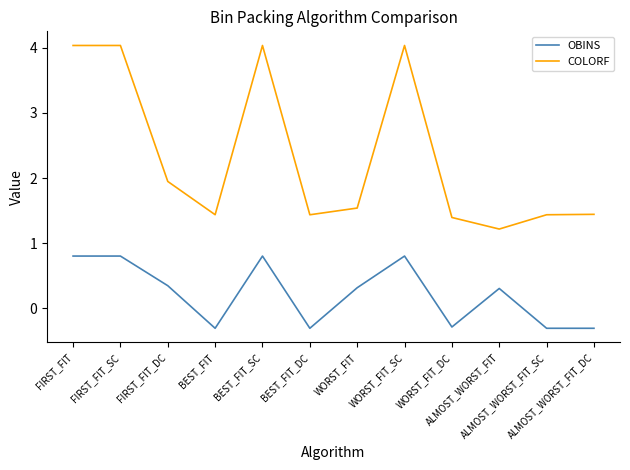

How many lines are shown in the chart?

2